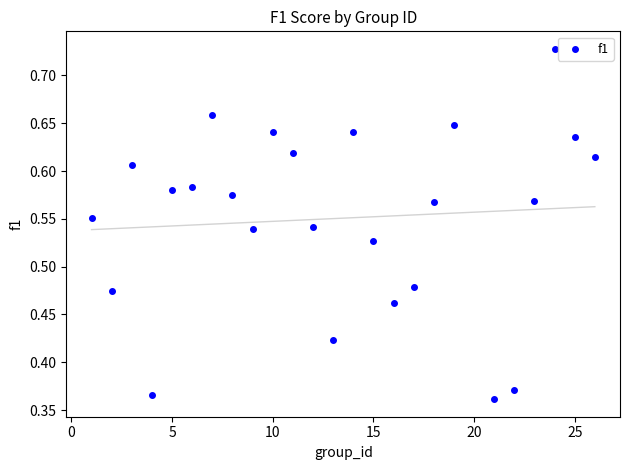

What is the range of X values (max minus min)?

25.0